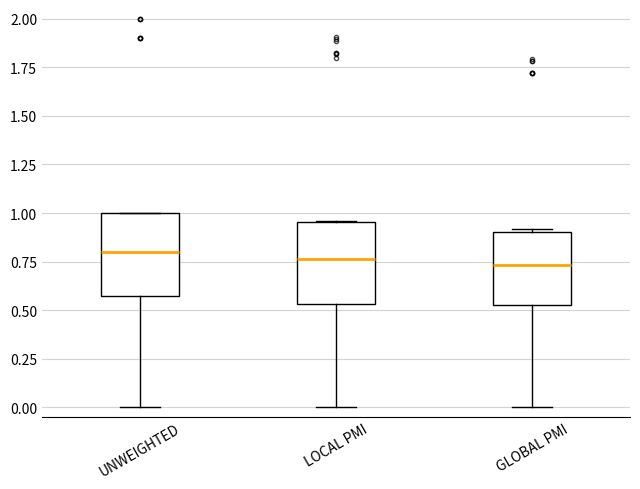

Reading left to right, transcribe this box plot: for each box, give where its median line is, the range the box spans, and where its two whiskers end, as read against the y-axis. The values are not printed on the chart, so give them approximately, as read against the axis.

UNWEIGHTED: median 0.80, box 0.60 to 1.00, whiskers 0.00 to 1.00
LOCAL PMI: median 0.75, box 0.55 to 0.95, whiskers 0.00 to 0.95
GLOBAL PMI: median 0.75, box 0.55 to 0.90, whiskers 0.00 to 0.90 (just above the box's upper edge)